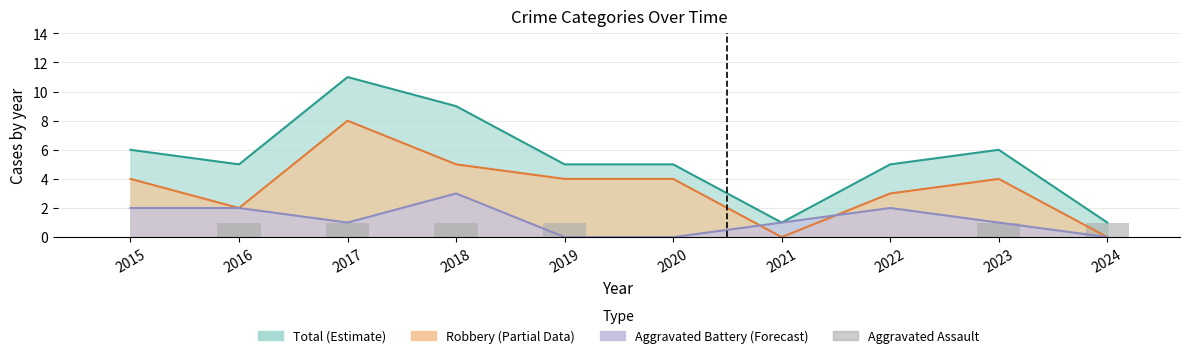

What is the value of the 10th bar from the left?

1